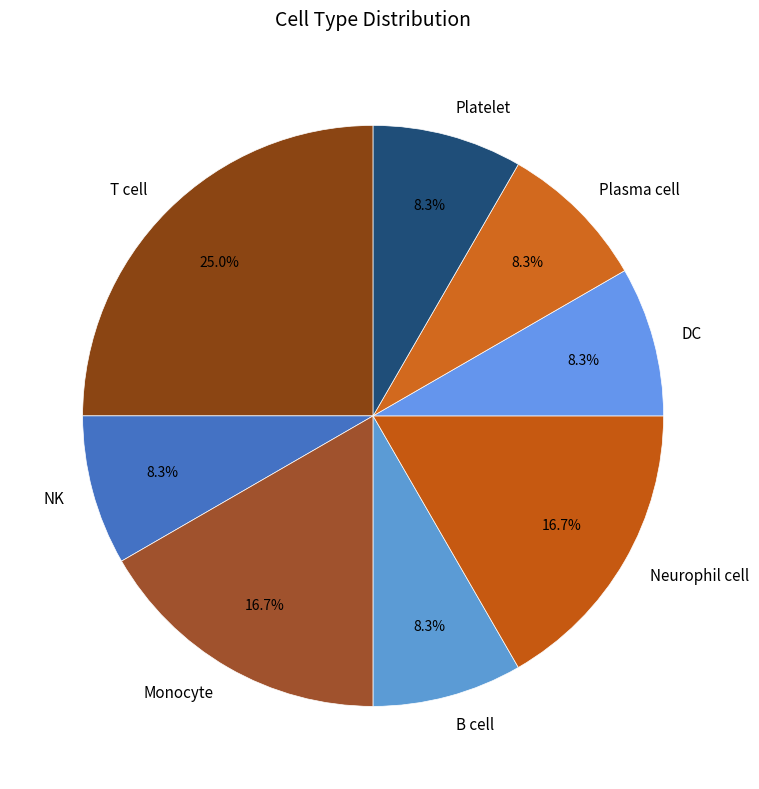

Is there any slice that represents more than half of the pie?

No